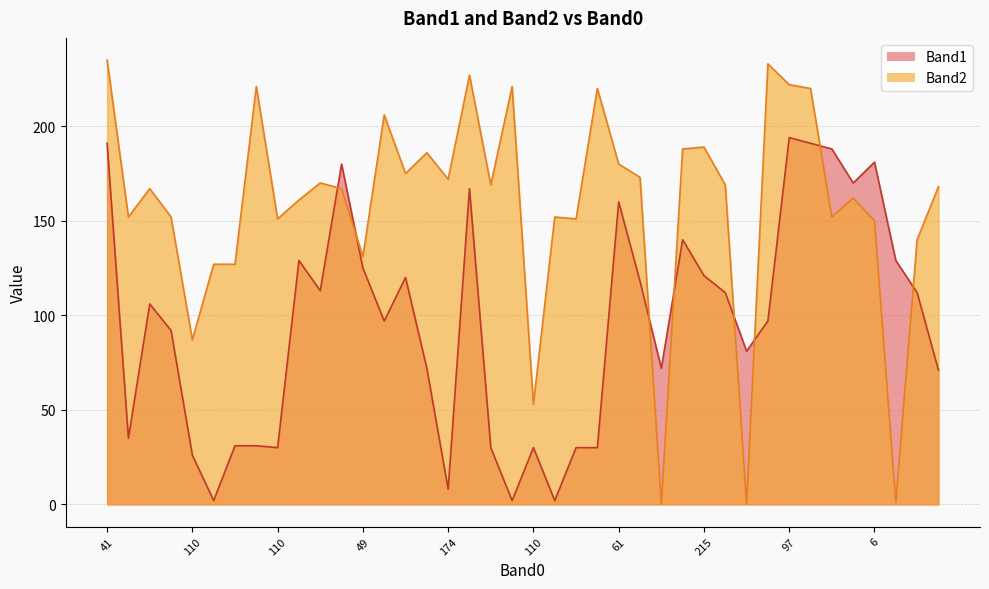

Which category has the highest value across all series?

41